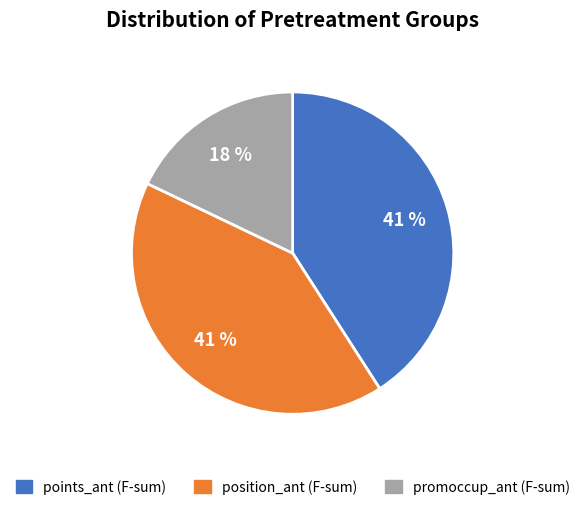

Count the number of slices in the pie.

3